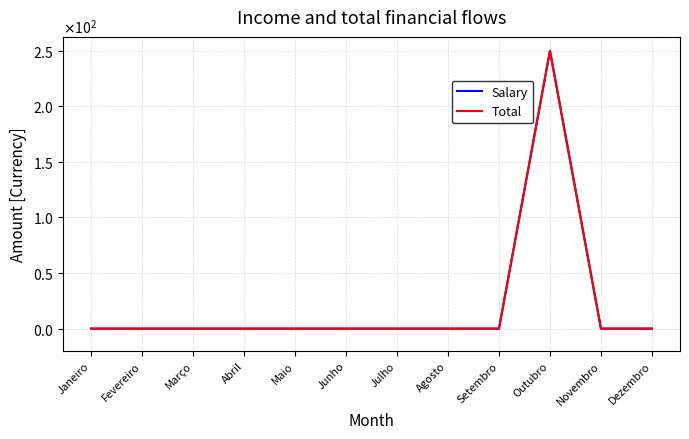

Does the chart display data point markers on the line(s)?

No